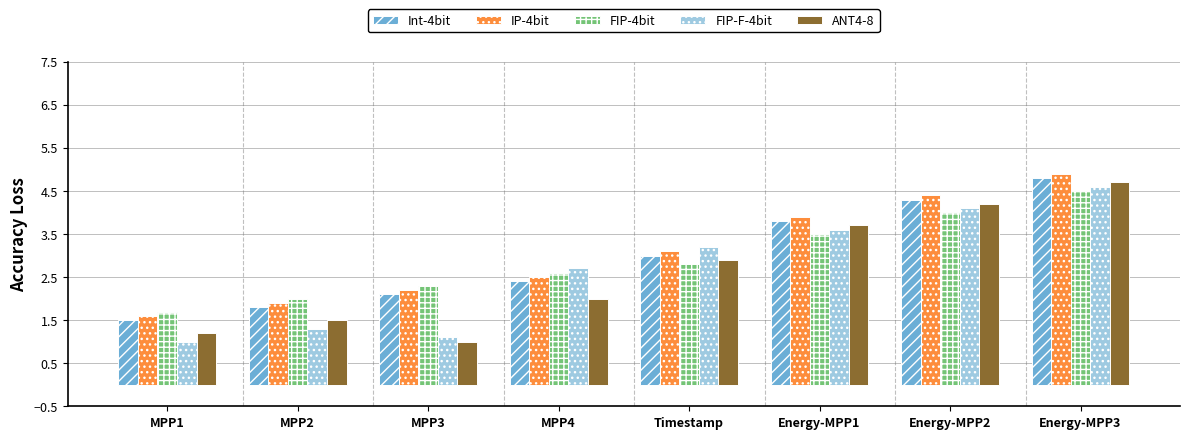

Is it true that FIP-4bit equals 1.7 at MPP1?

True